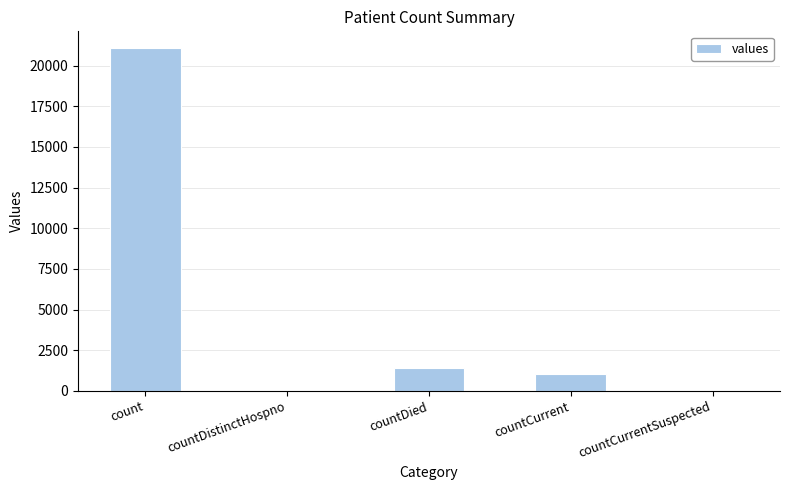

What is the sum of all values?

23461